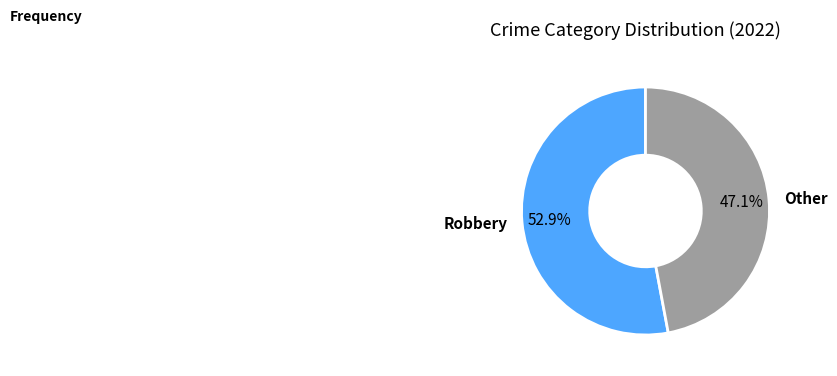

Which slice is the smallest?

Other